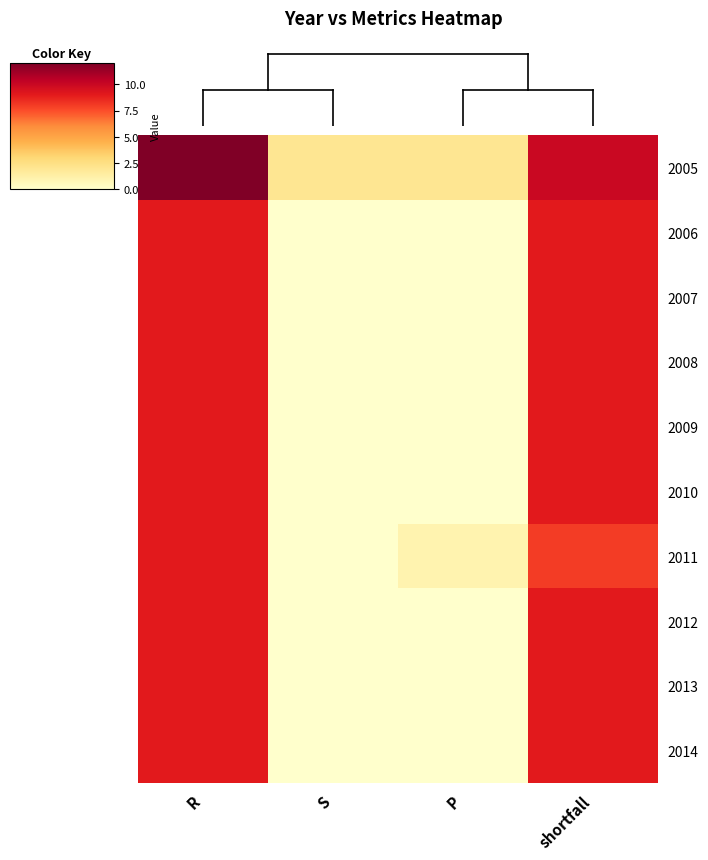

How many distinct data groups are displayed?

10